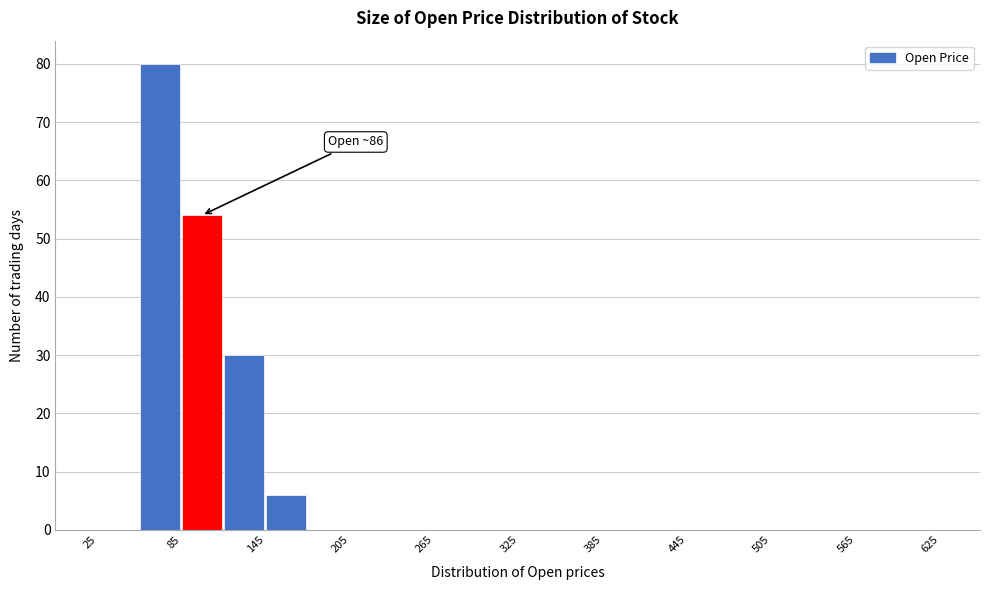

Around what value on the x-axis is the tallest bar? Give the approximate position of its centre, as read against the axis.

70